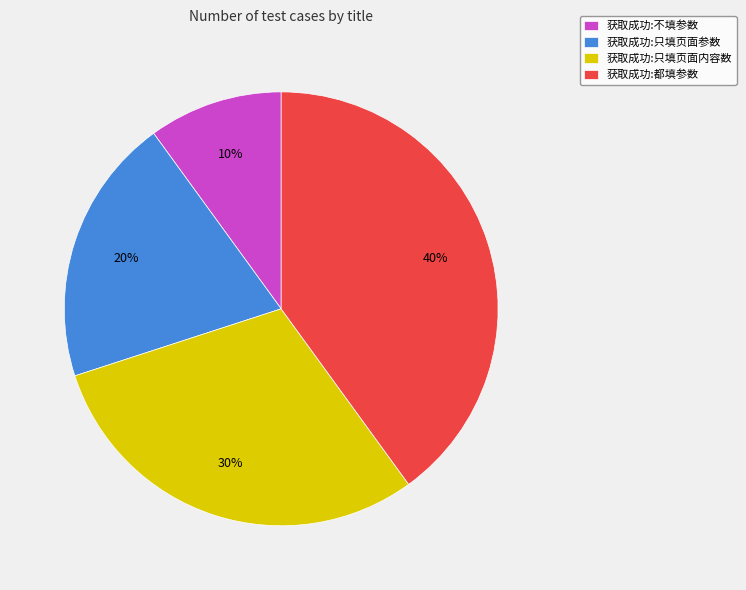

To the nearest percent, what is the difference between the 获取成功:不填参数 and 获取成功:只填页面内容数 slice percentages?

20%